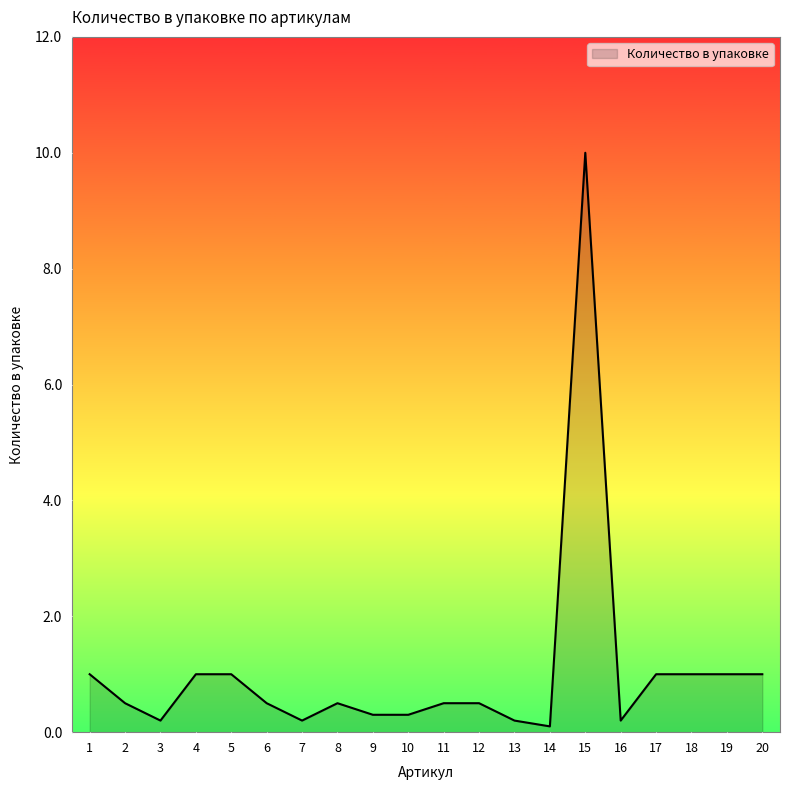

What is the approximate value at 6?

0.5